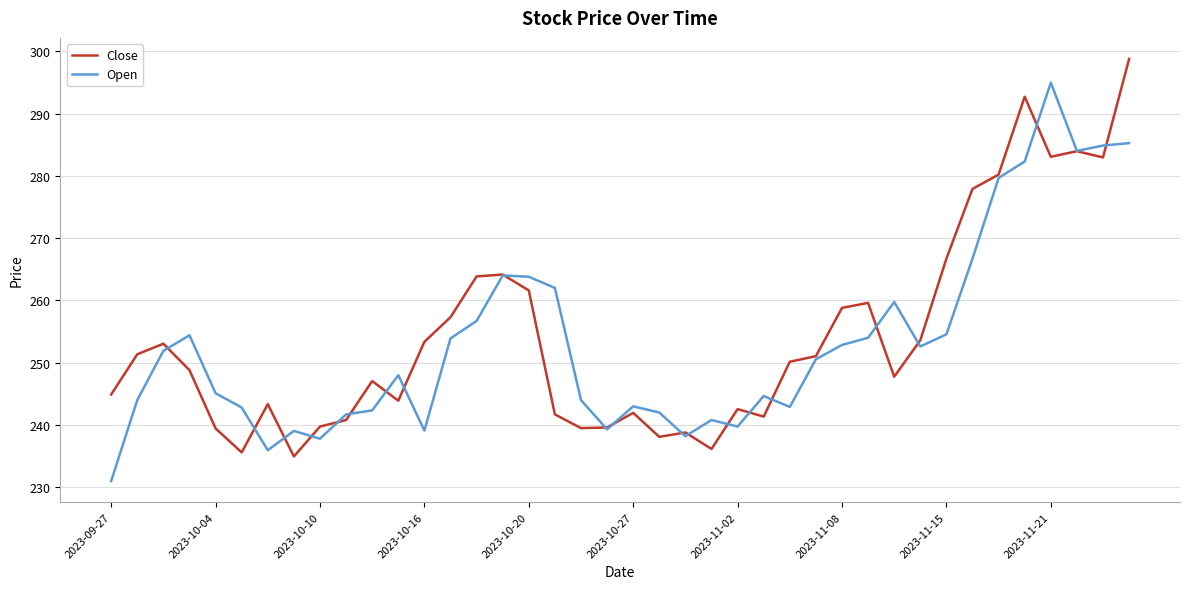

What are all the series names shown in the legend?

Close, Open